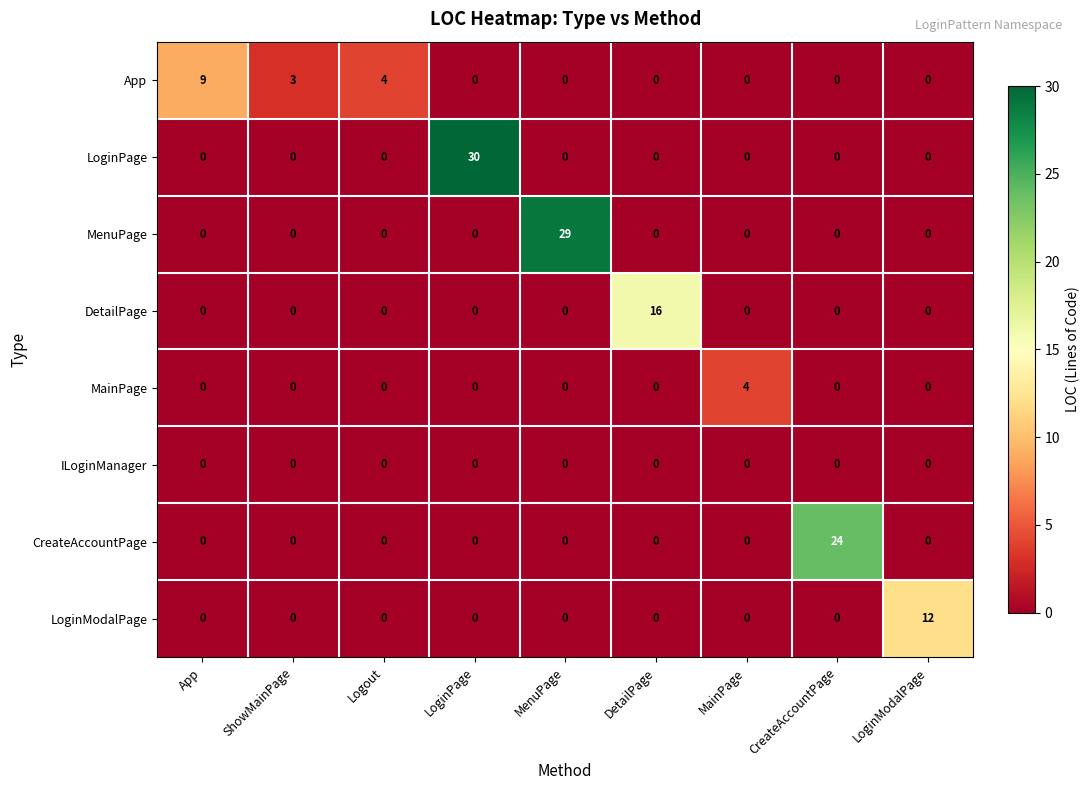

List the series in order of their peak value, highest first.

LoginPage, MenuPage, CreateAccountPage, DetailPage, LoginModalPage, App, MainPage, ILoginManager